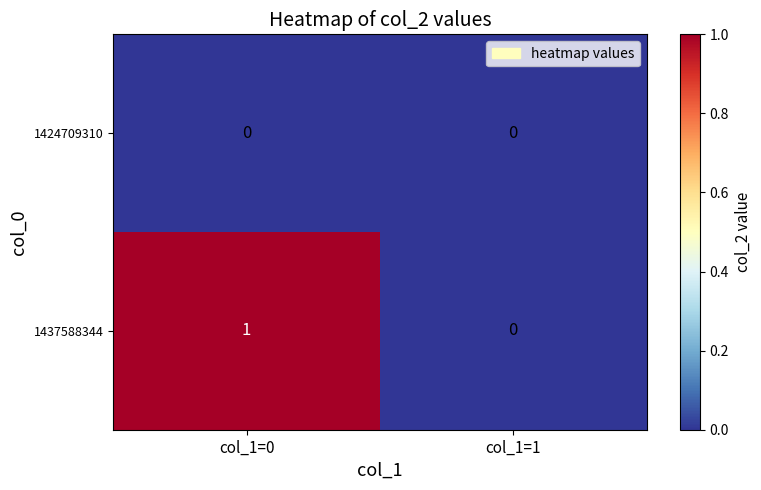

Which series has the widest spread of values?

1437588344